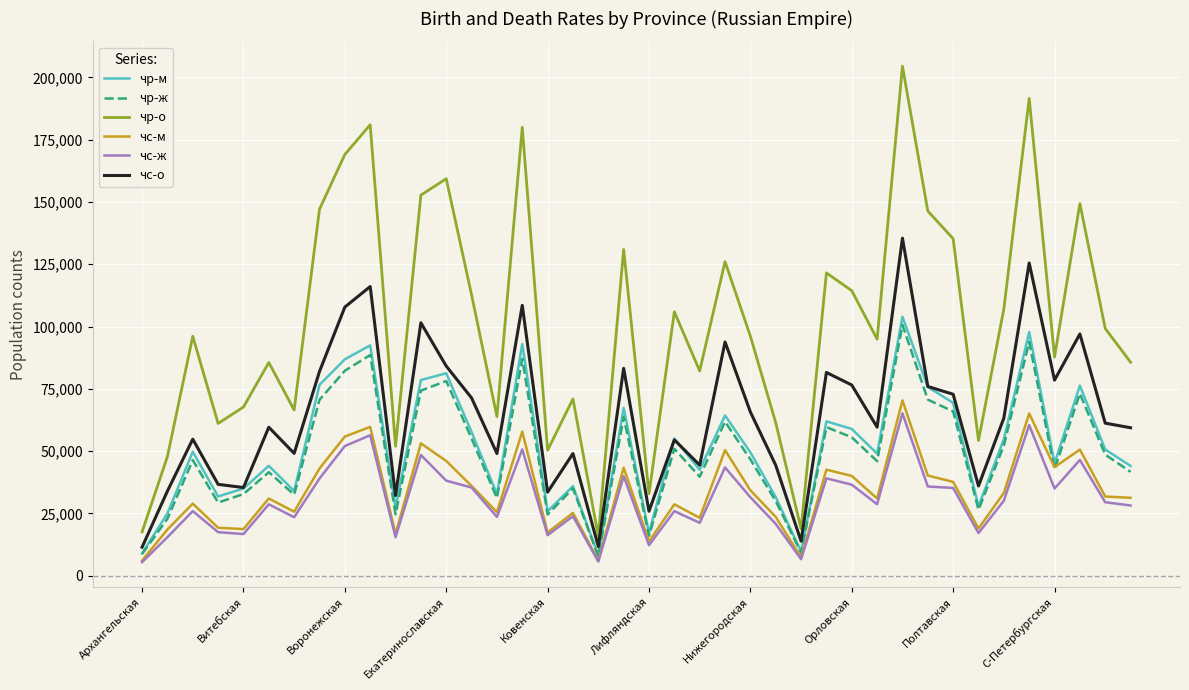

True or false: чс-о and чс-м intersect in this chart.

False